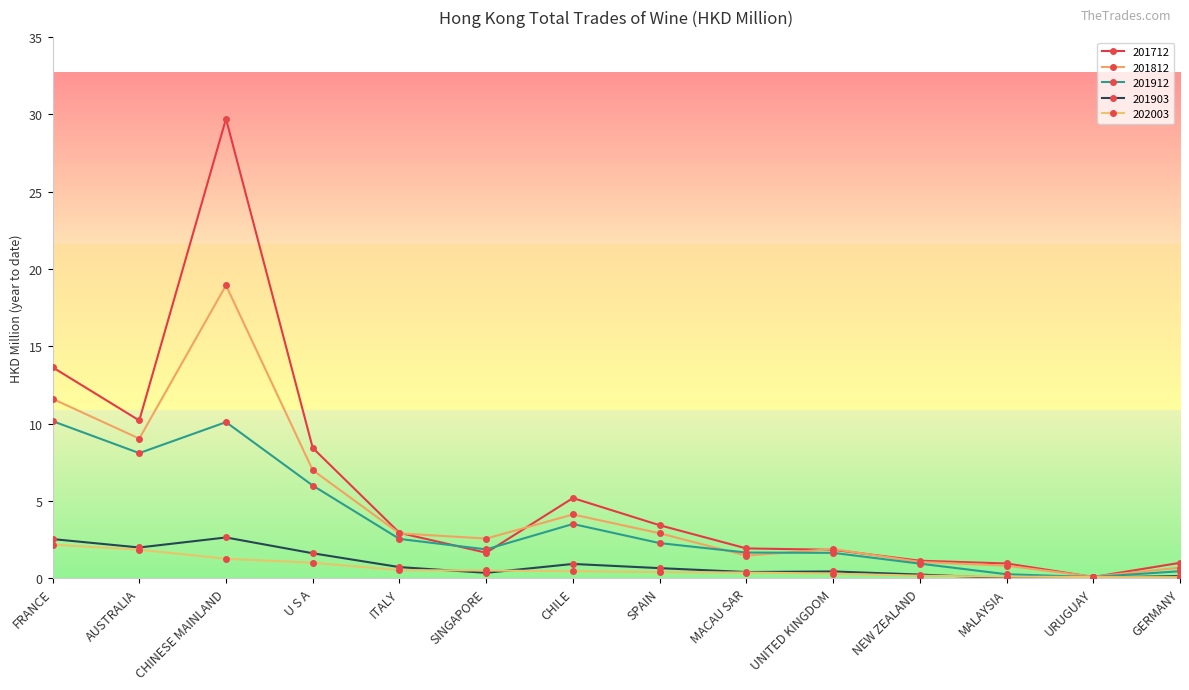

True or false: 201812 and 201912 cross at least once.

True